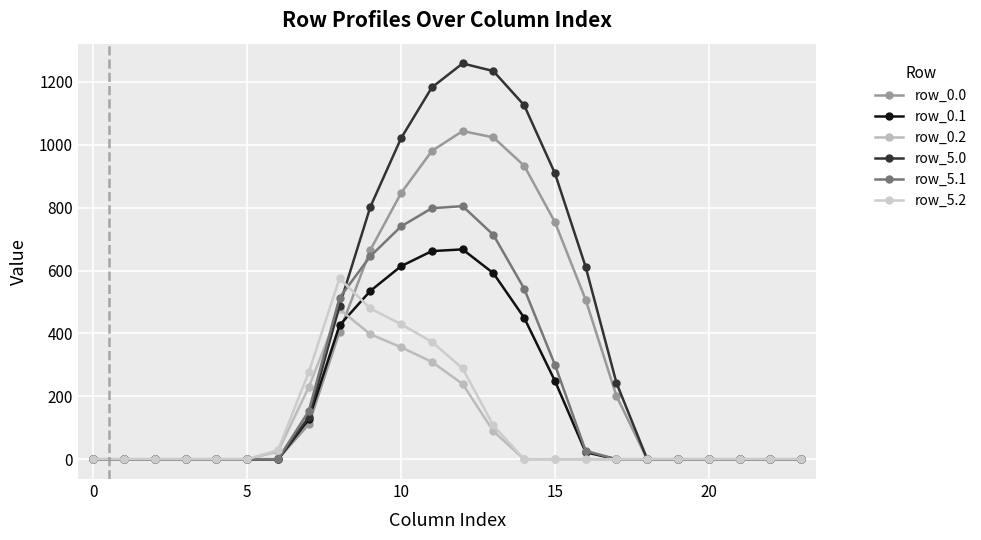

Reading right to left, list all the values displayed in this chart.

row_0.0: 0.0	0.0	0.0	0.0	0.0	0.0	201.4	507.1	754.3	933.6	1023.7	1043.7	980.5	846.4	665.2	404.8	111.1	0.0	0.0	0.0	0.0	0.0	0.0	0.0
row_0.1: 0.0	0.0	0.0	0.0	0.0	0.0	0.0	22.2	249.3	450.1	591.7	667.5	661.9	613.9	535.2	425.9	126.8	0.0	0.0	0.0	0.0	0.0	0.0	0.0
row_0.2: 0.0	0.0	0.0	0.0	0.0	0.0	0.0	0.0	0.0	0.0	89.2	239.5	309.7	356.2	397.6	477.0	229.1	24.3	0.0	0.0	0.0	0.0	0.0	0.0
row_5.0: 0.0	0.0	0.0	0.0	0.0	0.0	242.9	611.6	909.8	1126.0	1234.6	1258.8	1182.5	1020.8	802.2	488.2	134.0	0.0	0.0	0.0	0.0	0.0	0.0	0.0
row_5.1: 0.0	0.0	0.0	0.0	0.0	0.0	0.0	26.8	300.7	542.9	713.6	805.0	798.3	740.4	645.4	513.6	152.9	0.0	0.0	0.0	0.0	0.0	0.0	0.0
row_5.2: 0.0	0.0	0.0	0.0	0.0	0.0	0.0	0.0	0.0	0.0	107.6	288.9	373.5	429.5	479.6	575.3	276.3	29.3	0.0	0.0	0.0	0.0	0.0	0.0